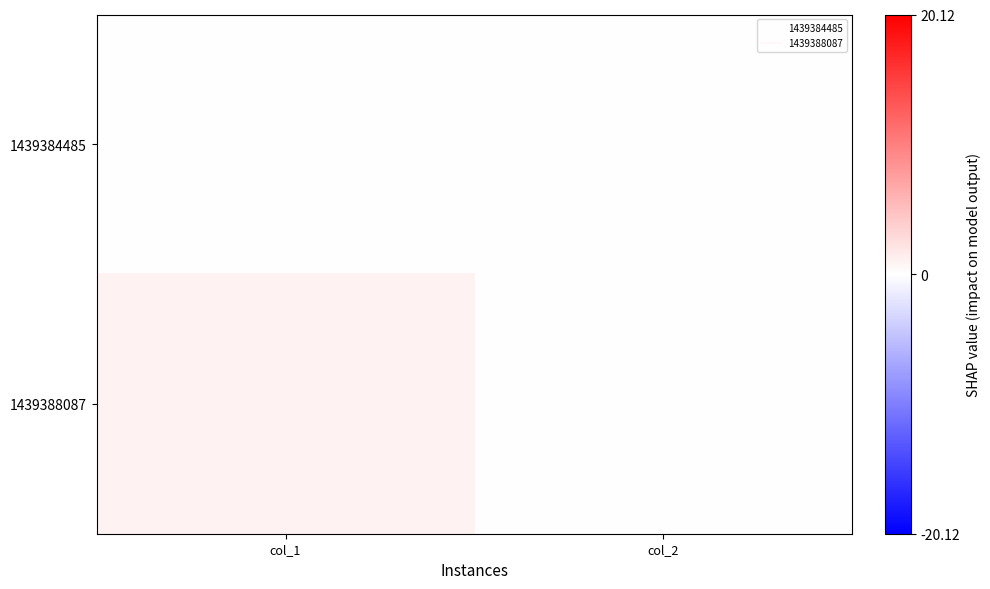

Reading right to left, list all the values displayed in this chart.

1439384485: col_2=0	col_1=0
1439388087: col_2=0	col_1=1